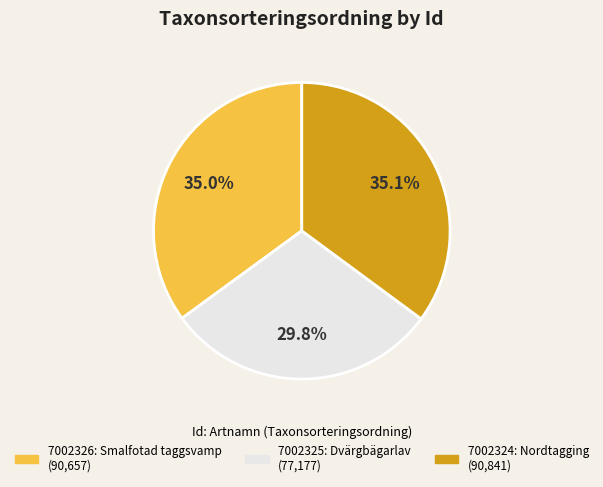

Is there a majority slice in this chart?

No